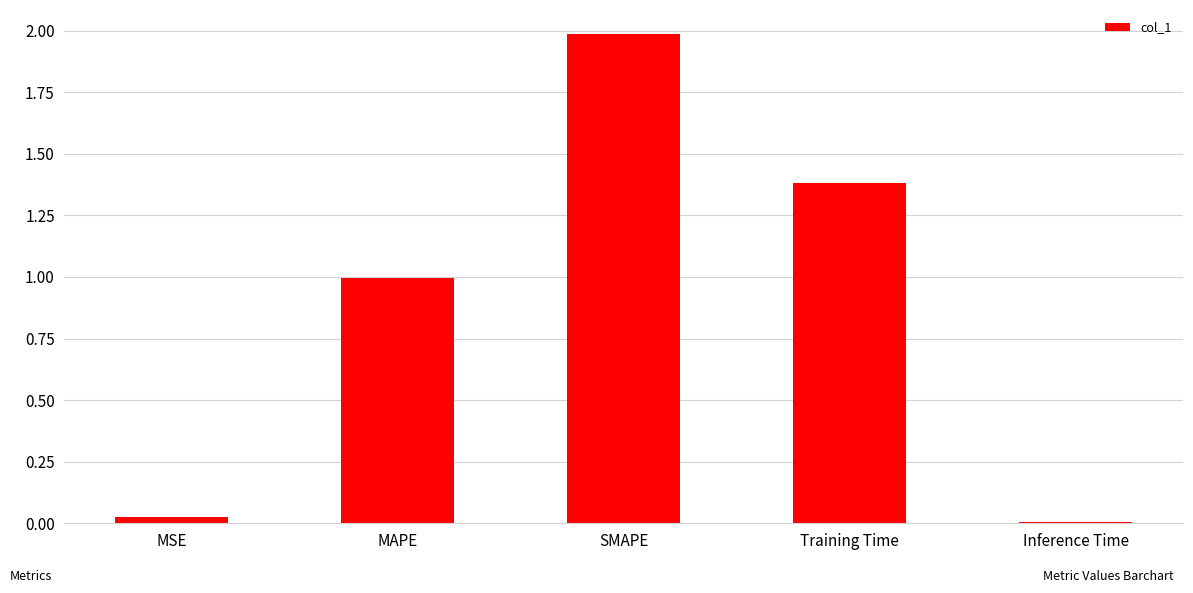

What is the sum of all values?

4.4